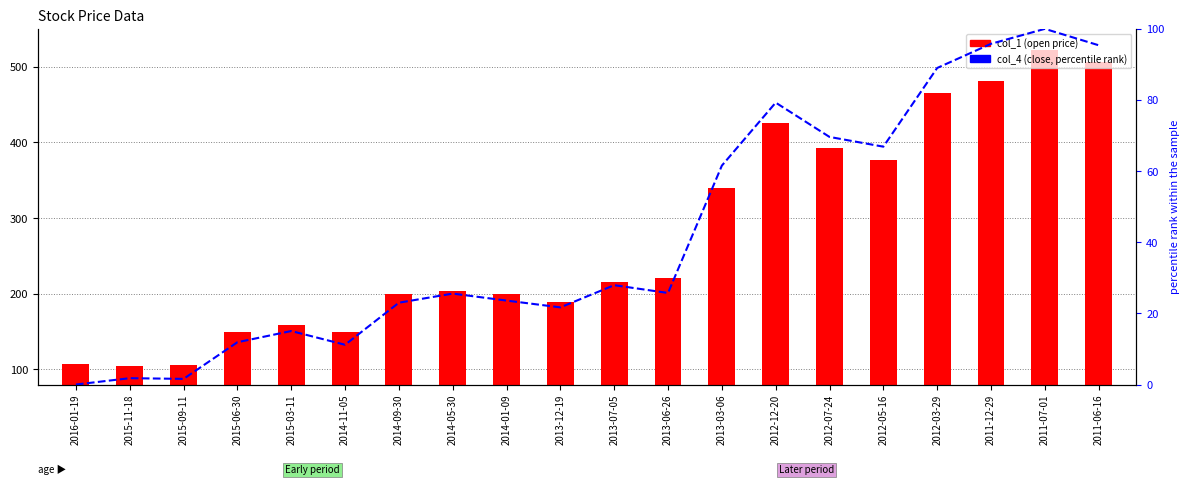

List the series in order of their peak value, lowest first.

col_4 (close, percentile), col_1 (open)